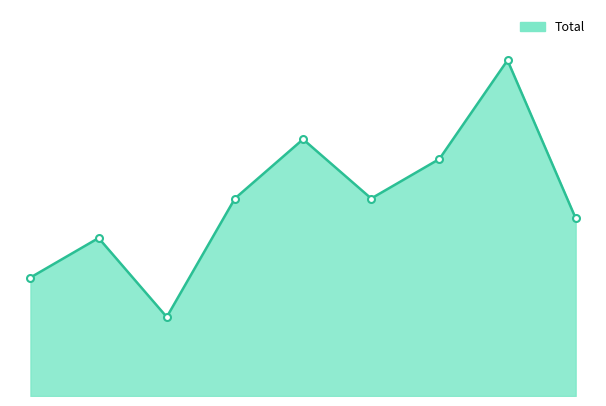

Which label corresponds to the smallest value in the chart?

2017